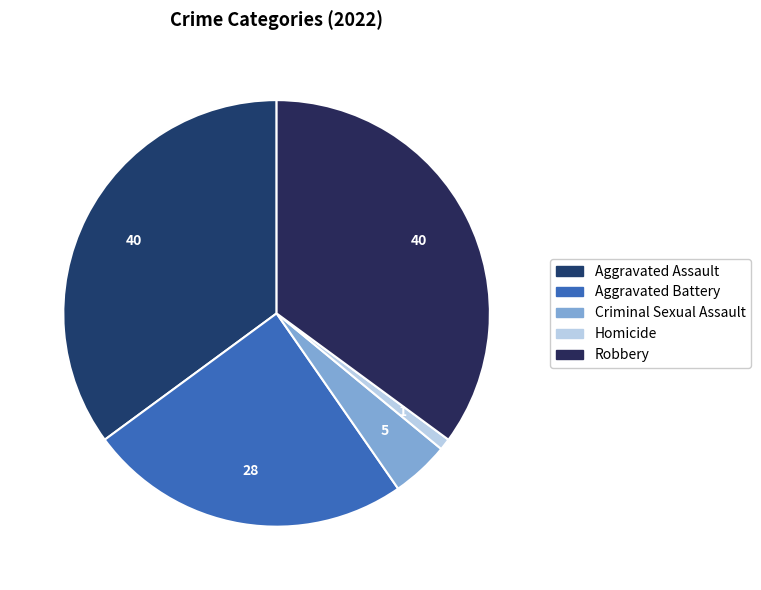

Which has a higher value, Criminal Sexual Assault or Robbery?

Robbery